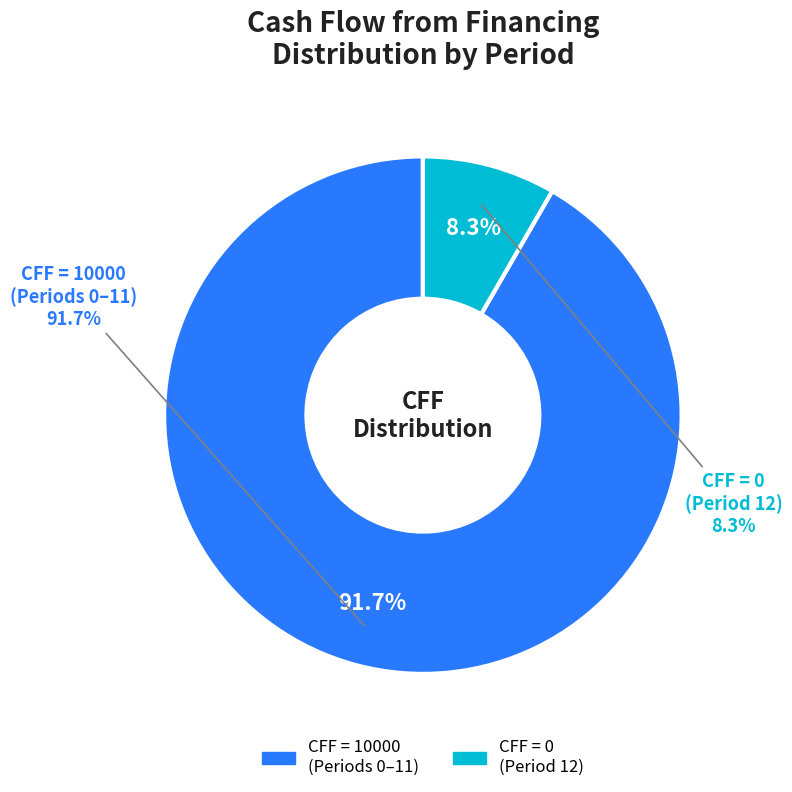

To the nearest percent, what portion does Period 3 represent?

8%